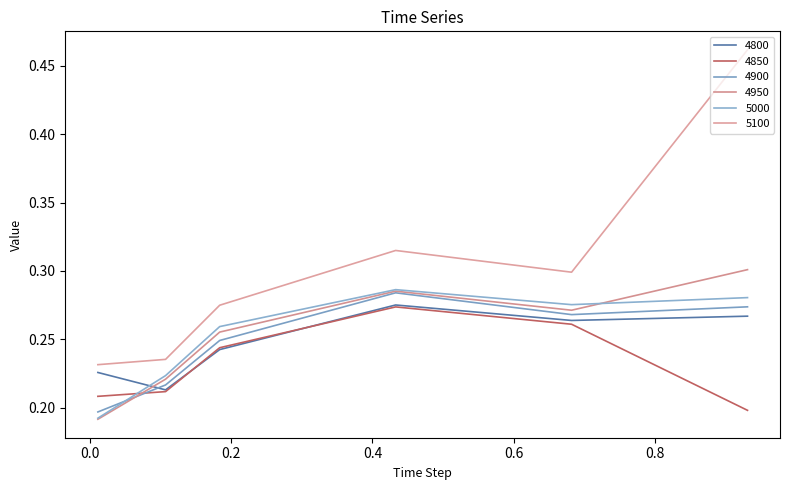

How many times do 4950 and 4900 cross each other?

1